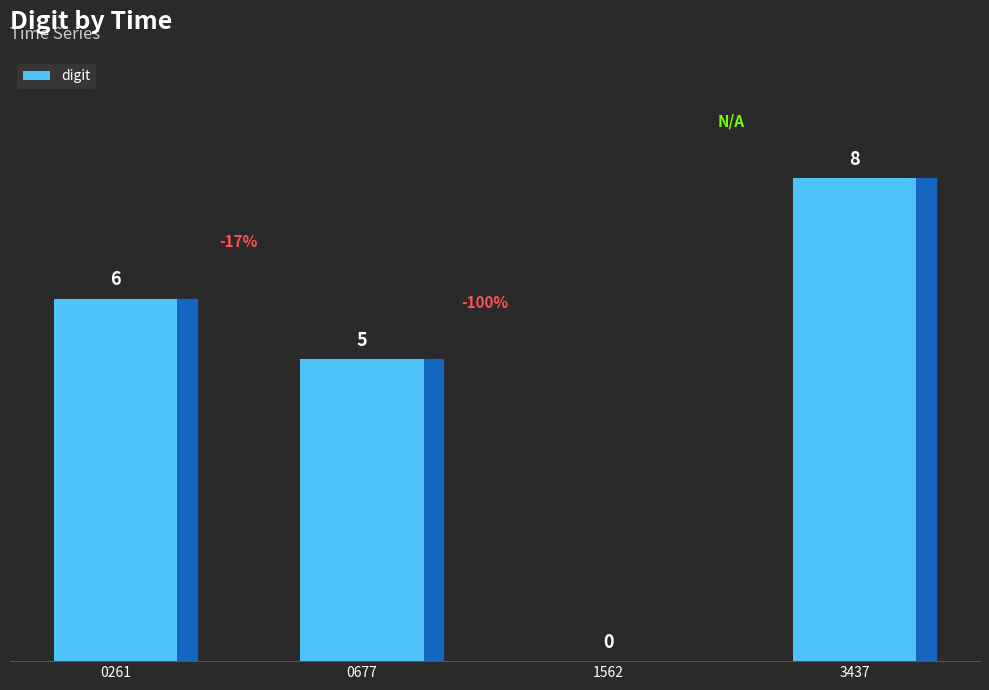

What is the average value?

5